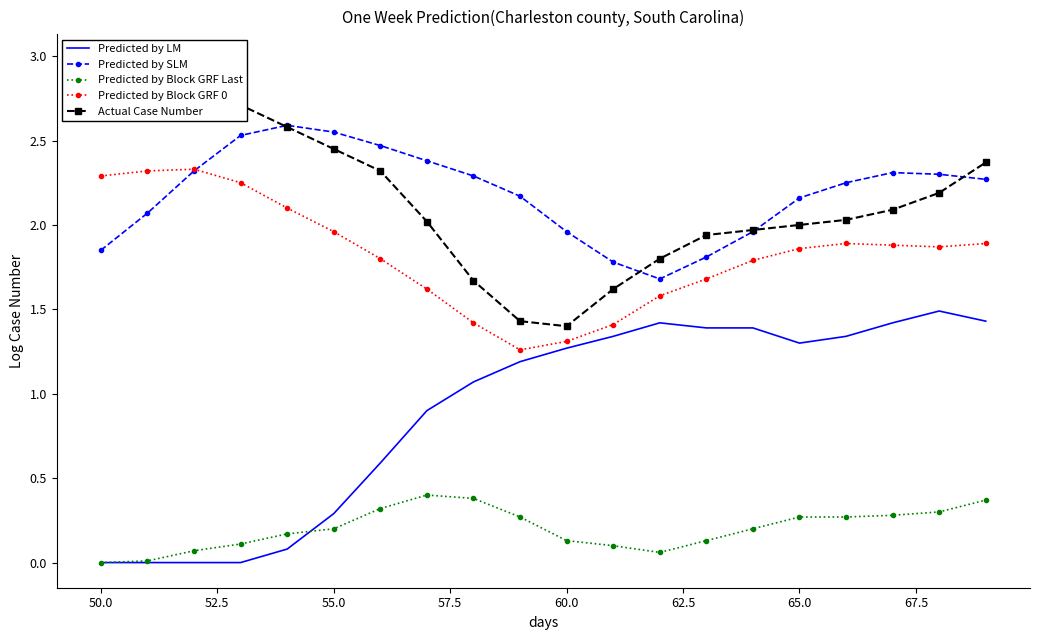

True or false: Predicted by Block GRF Last and Predicted by Block GRF 0 cross at least once.

False